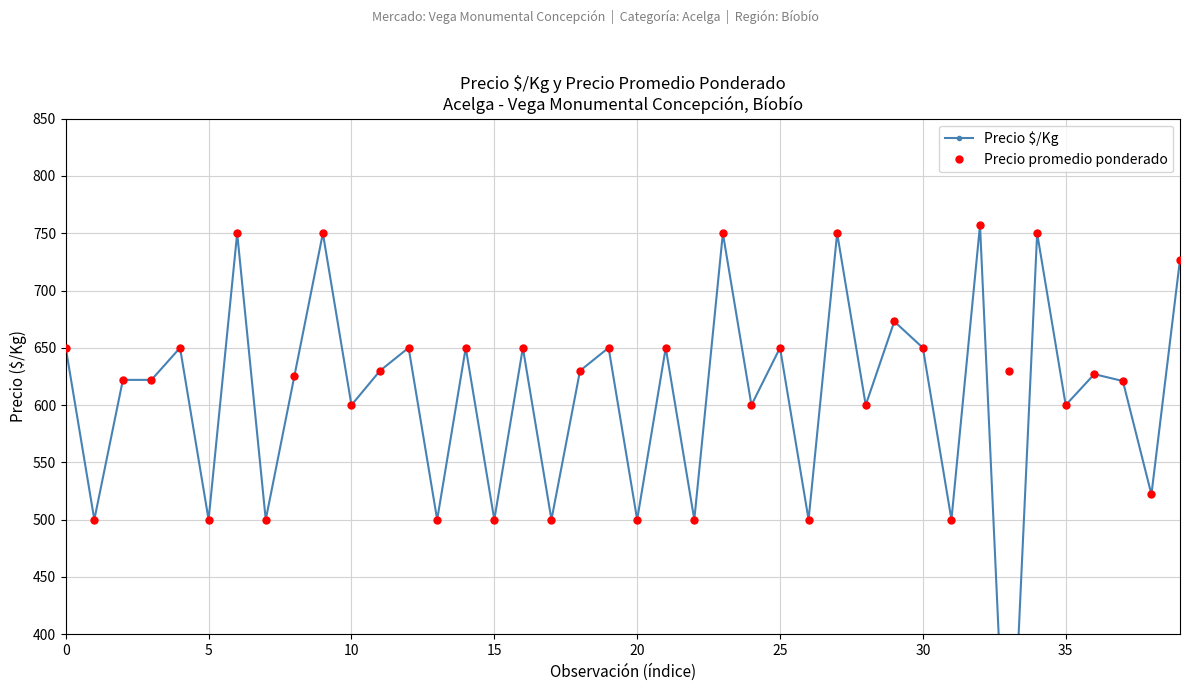

True or false: Precio promedio ponderado has more than 1 interior local peaks.

True